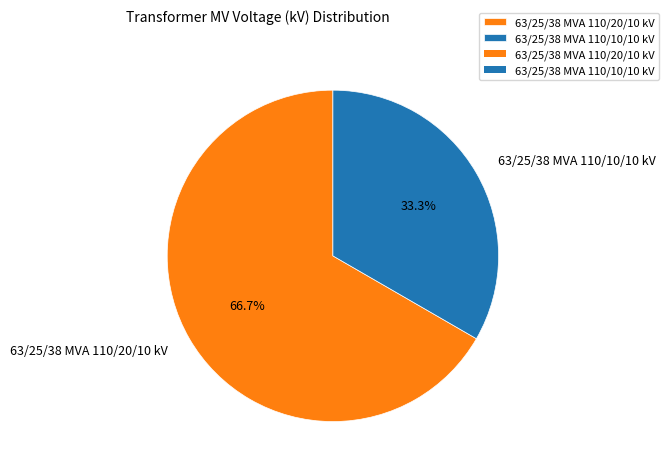

What percentage is the 63/25/38 MVA 110/20/10 kV slice, to the nearest percent?

67%